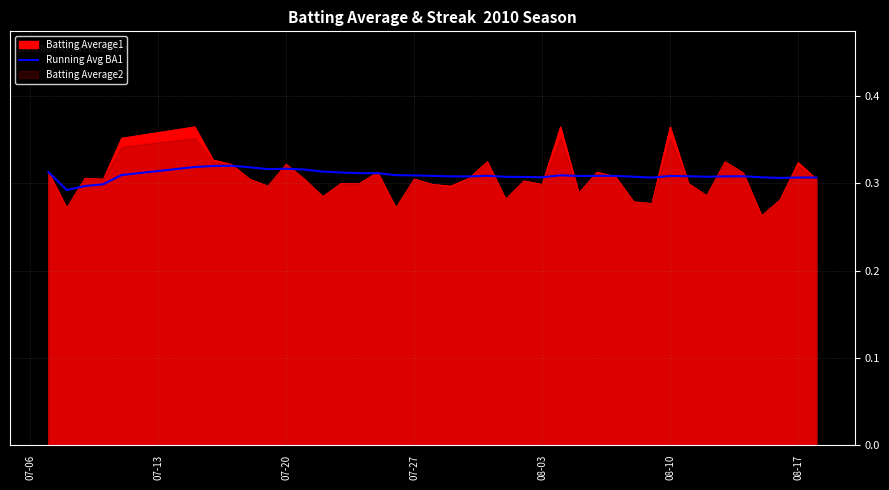

The value of Batting Average1 at 07-20 is 0.6. True or false?

False